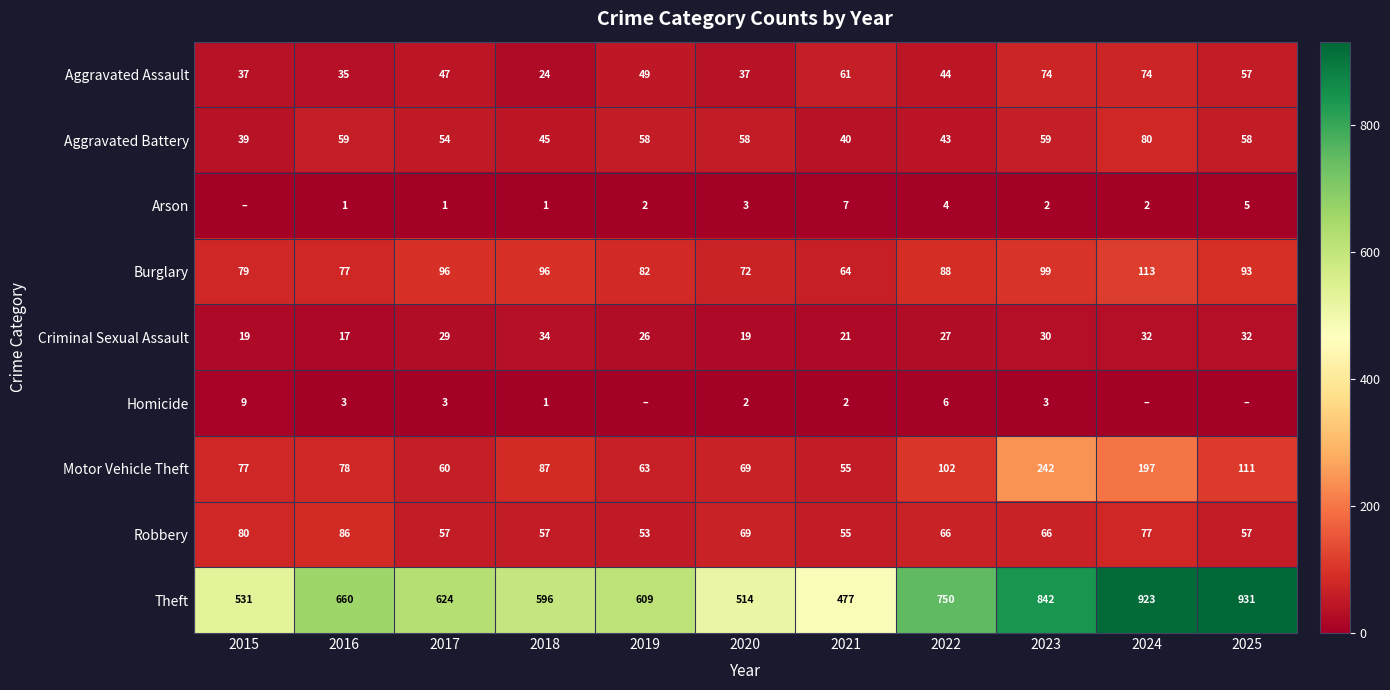

What is the difference between the Aggravated Assault values at 2022 and 2023?

30